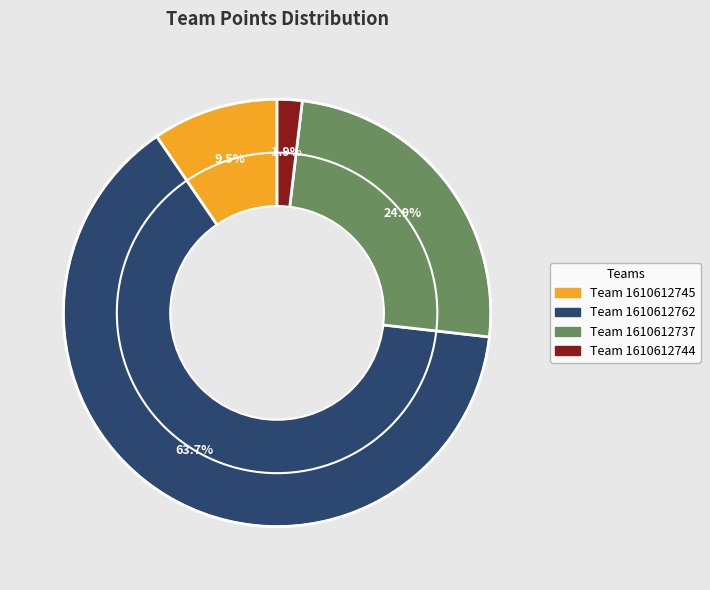

Does any single category account for the majority?

Yes